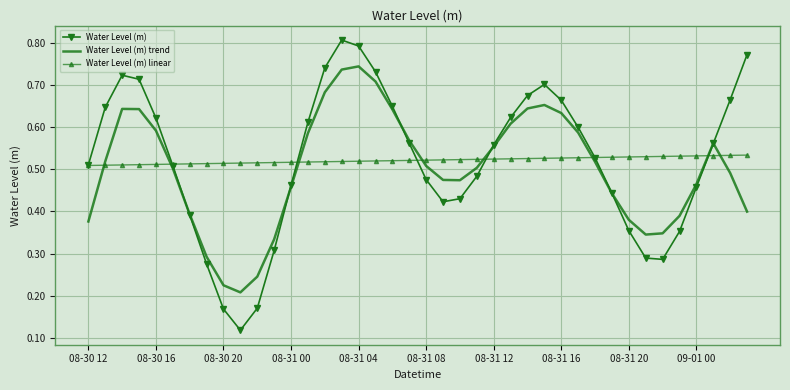

Which series has the largest range (max minus min)?

Water Level (m)